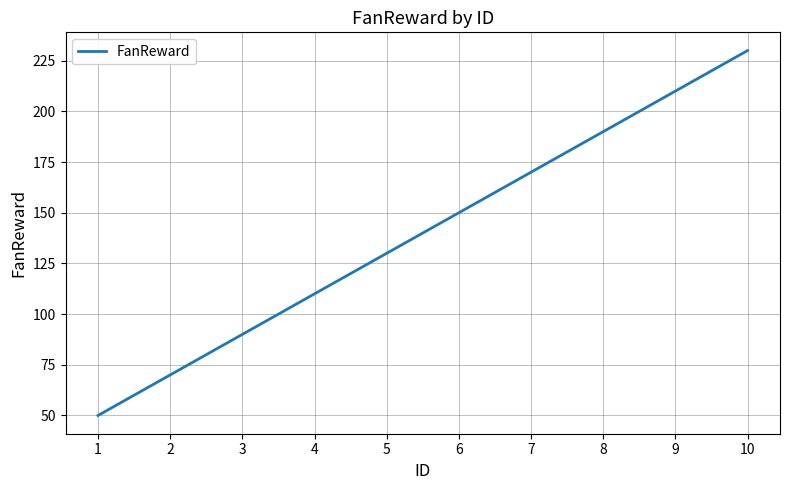

Between 5 and 6, which is larger?

6